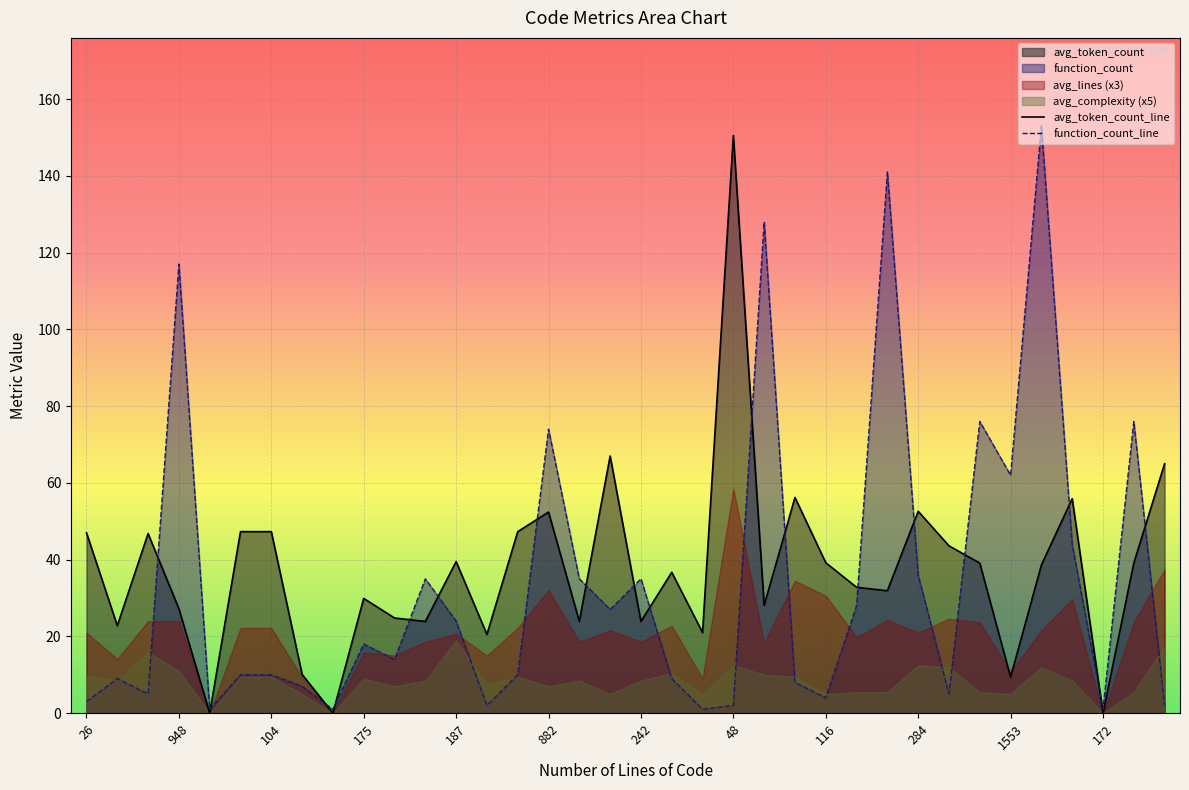

The value of avg_token_count_line at 948 is 27.2. True or false?

True